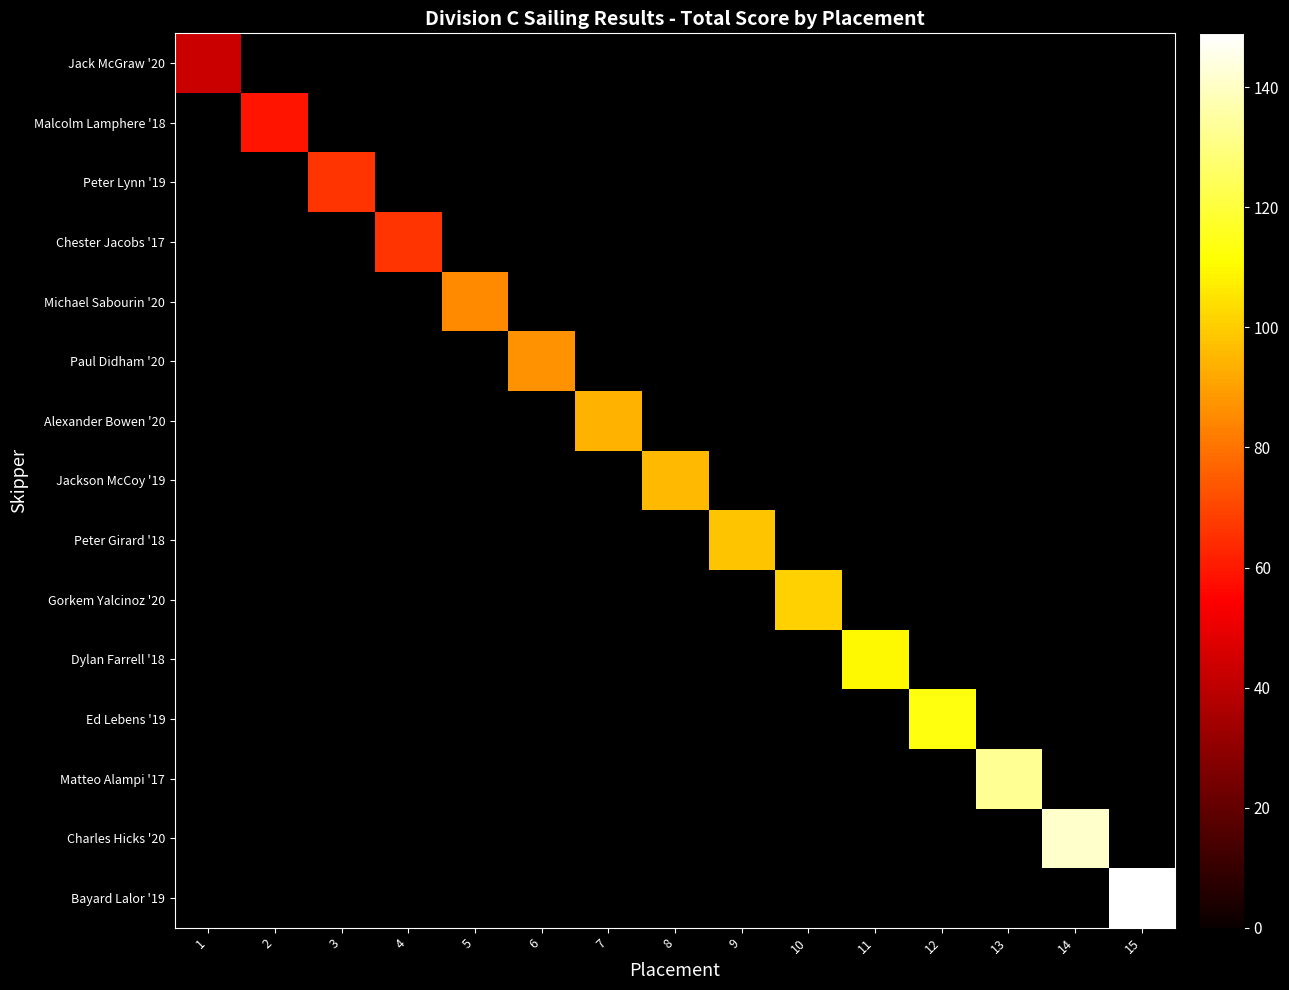

Count the number of categories in the chart.

15